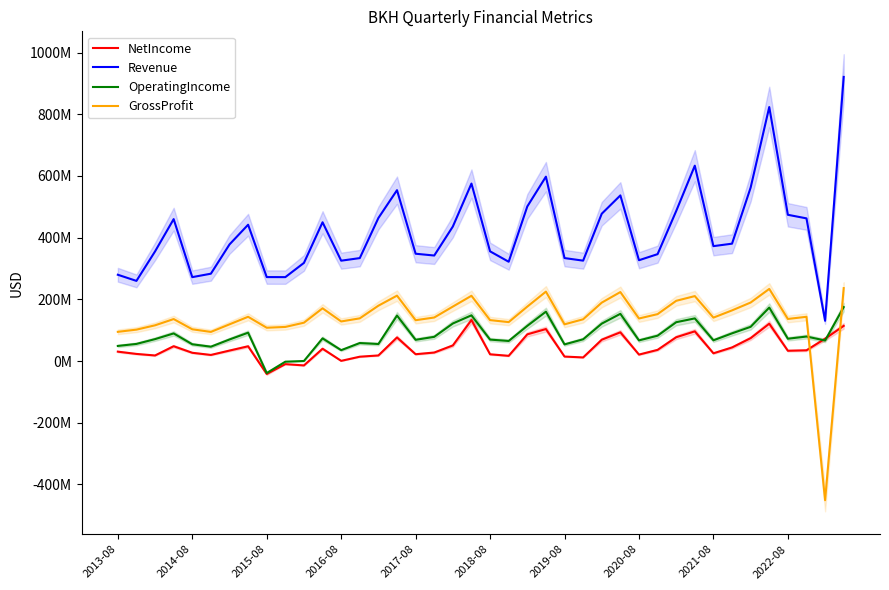

What is the sum of the GrossProfit values at 17 and 2018-08?

235691000